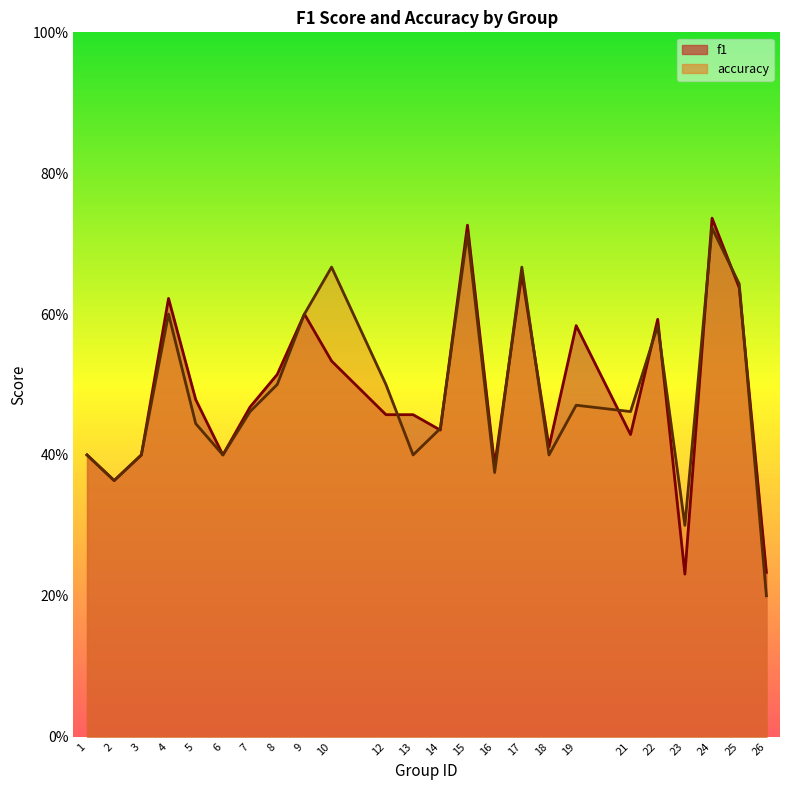

At which label does accuracy reach its minimum?

26